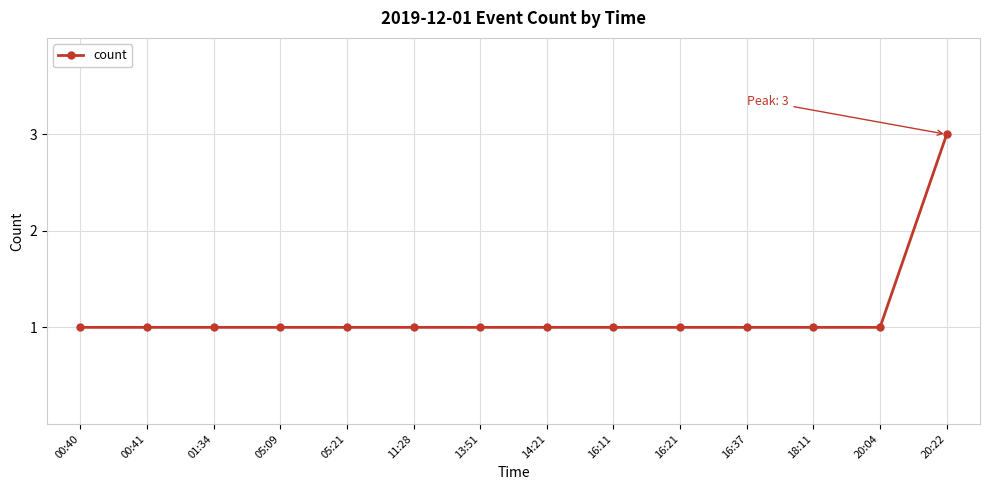

How many lines are shown in the chart?

1